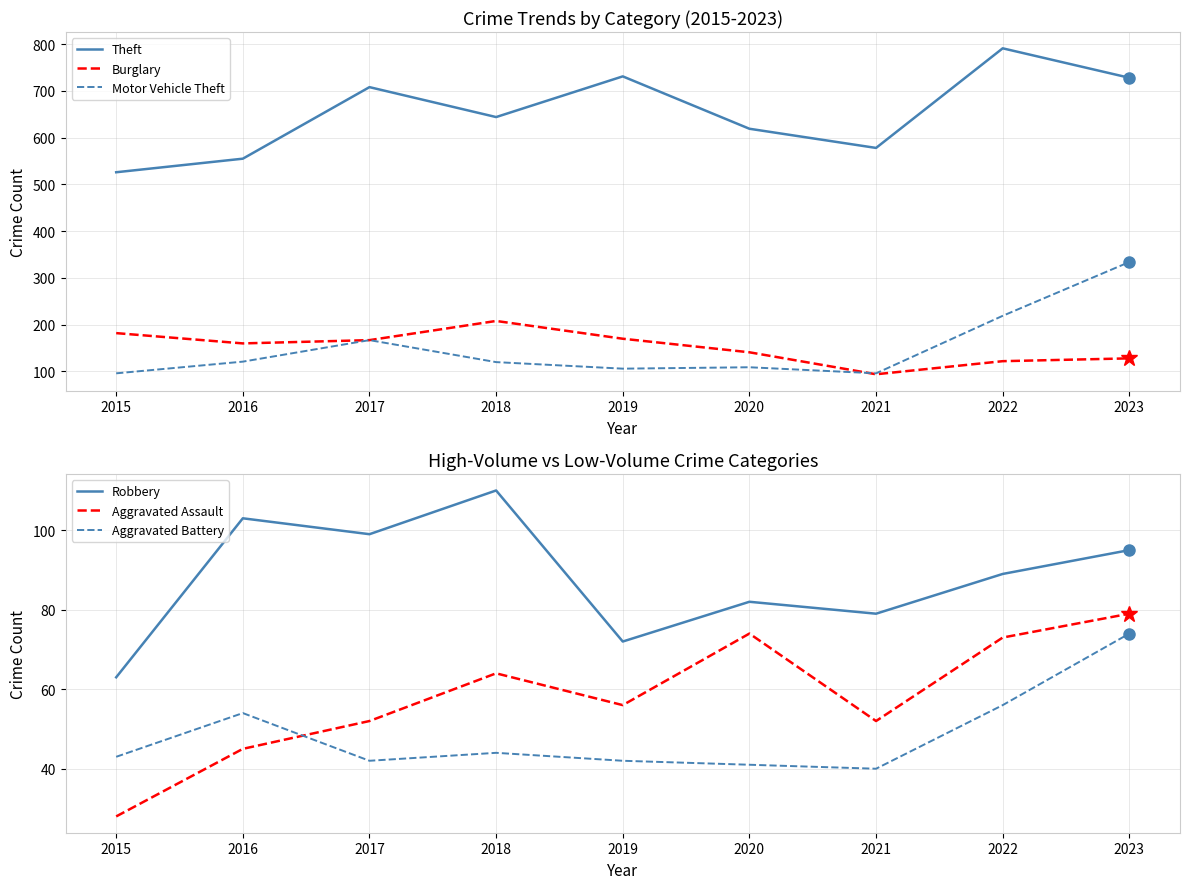

At which category is the sum across all series the highest?

2023